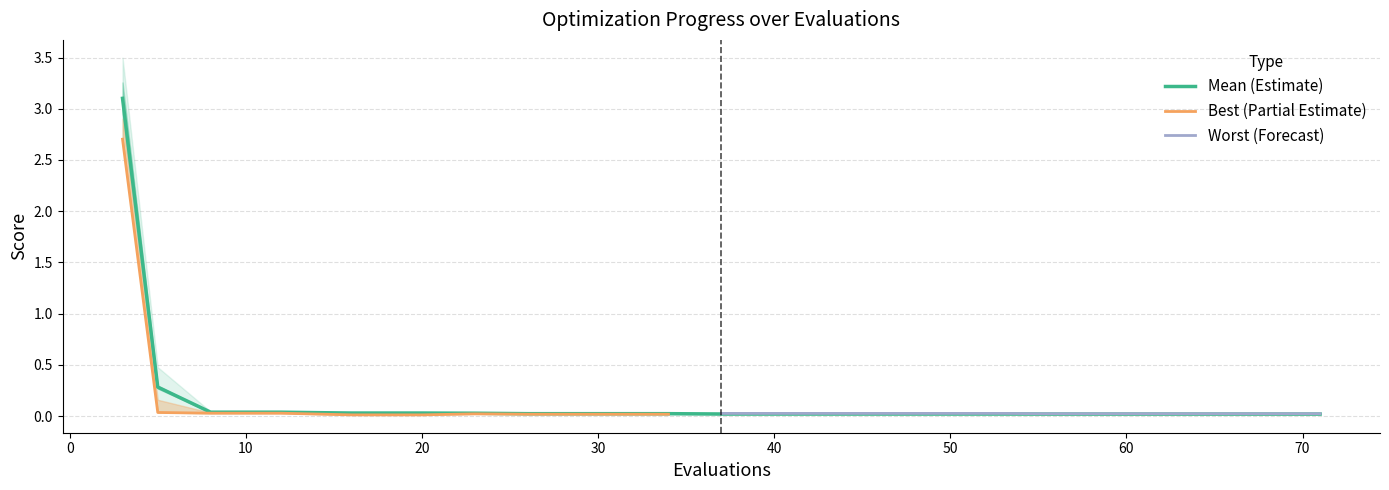

What is the total value across all series at 20?

0.1